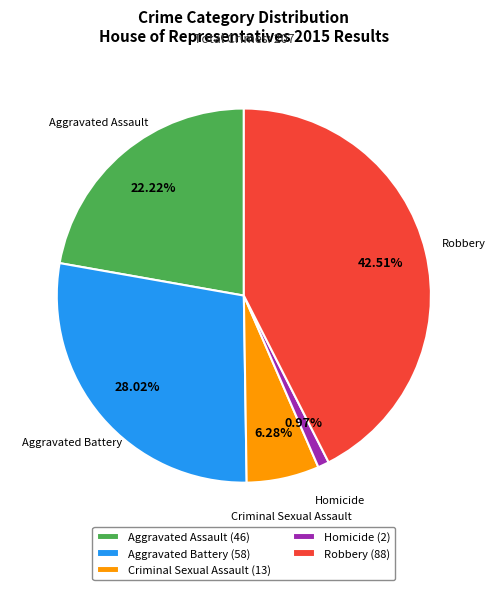

To the nearest percent, what percentage of the pie is Criminal Sexual Assault?

6%